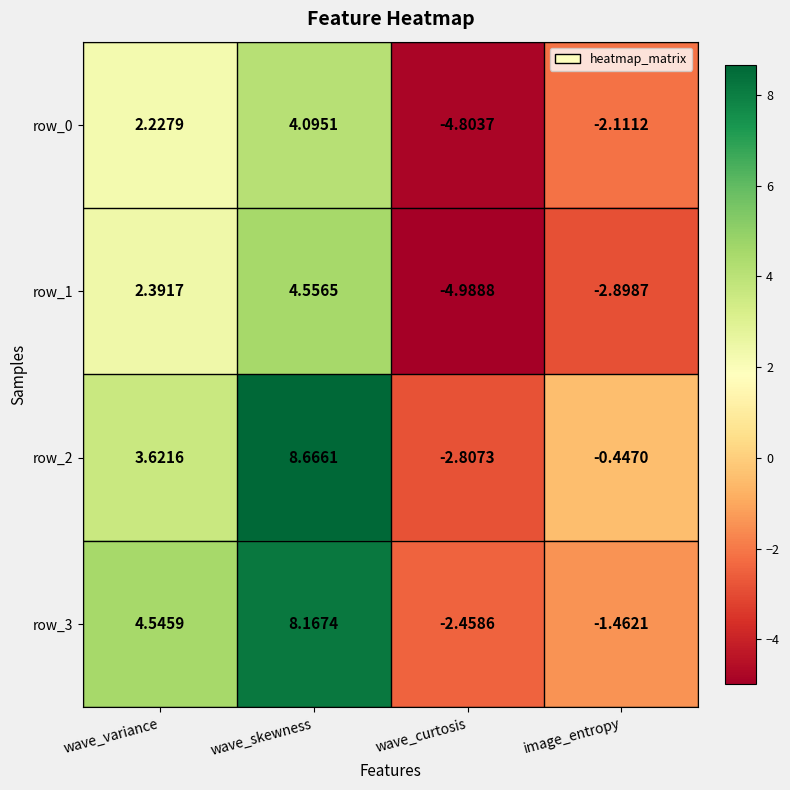

Rank the series at wave_skewness from lowest to highest value.

row_0, row_1, row_3, row_2